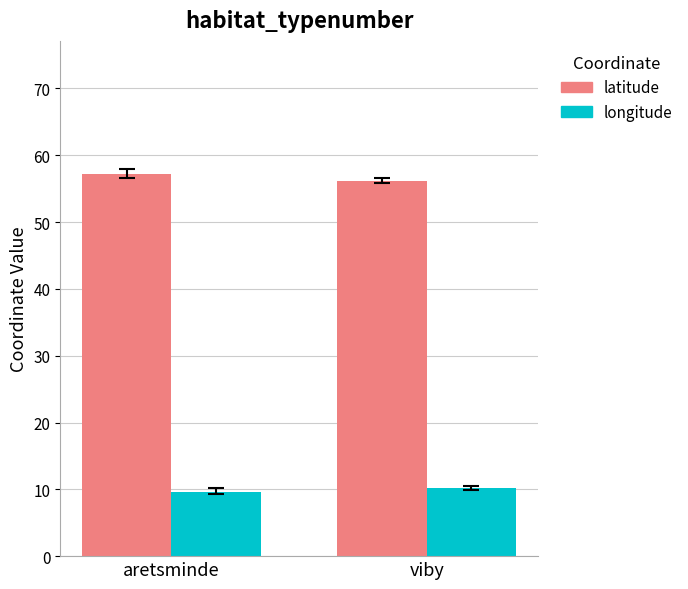

Reading left to right, extract all data points from this chart.

latitude: 57.1	56.1
longitude: 9.6	10.2